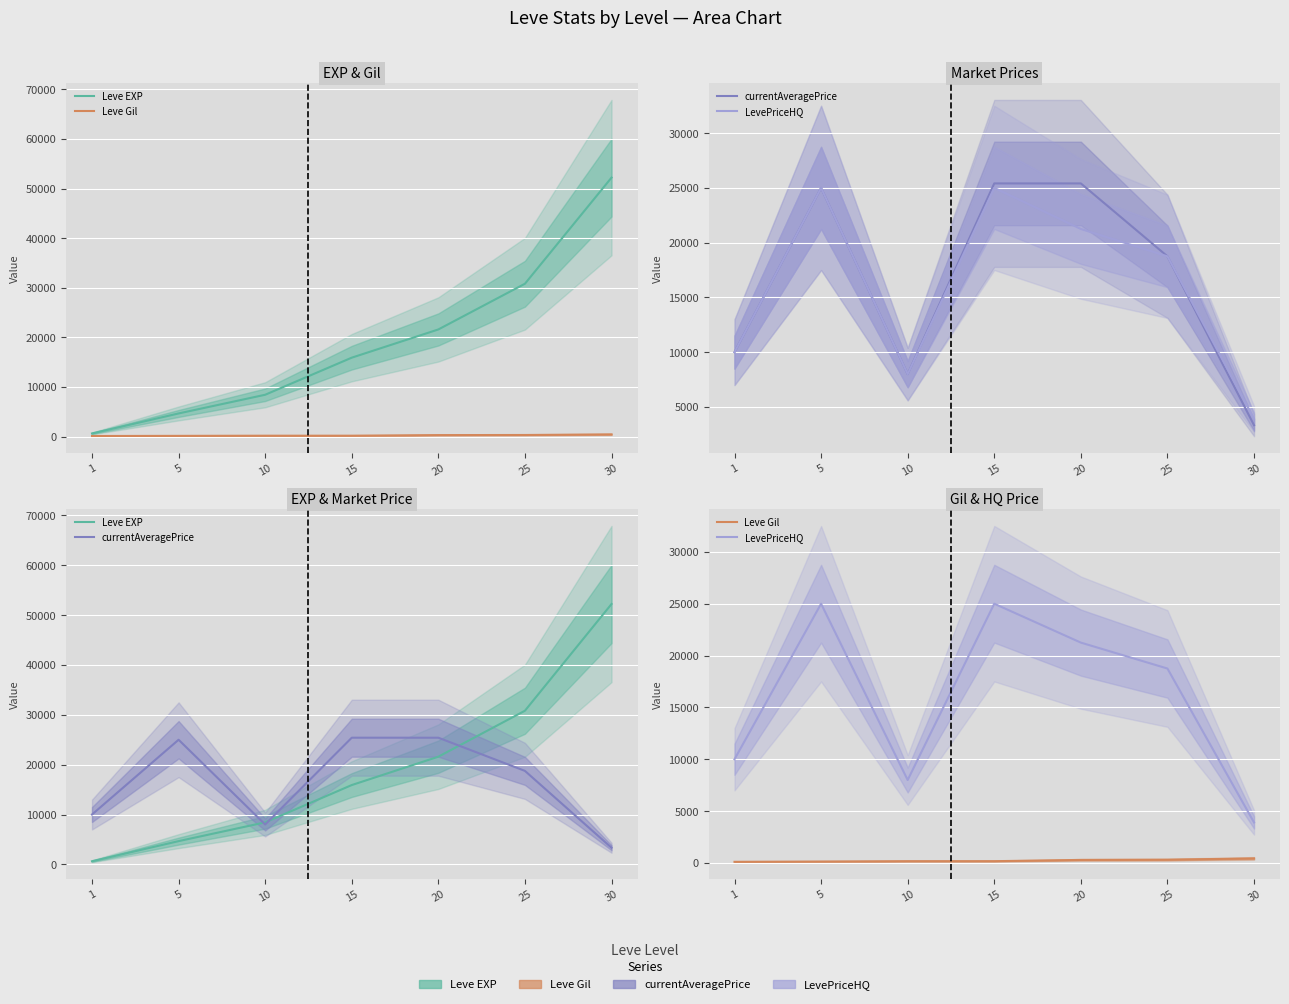

Does the chart display data point markers on the line(s)?

No